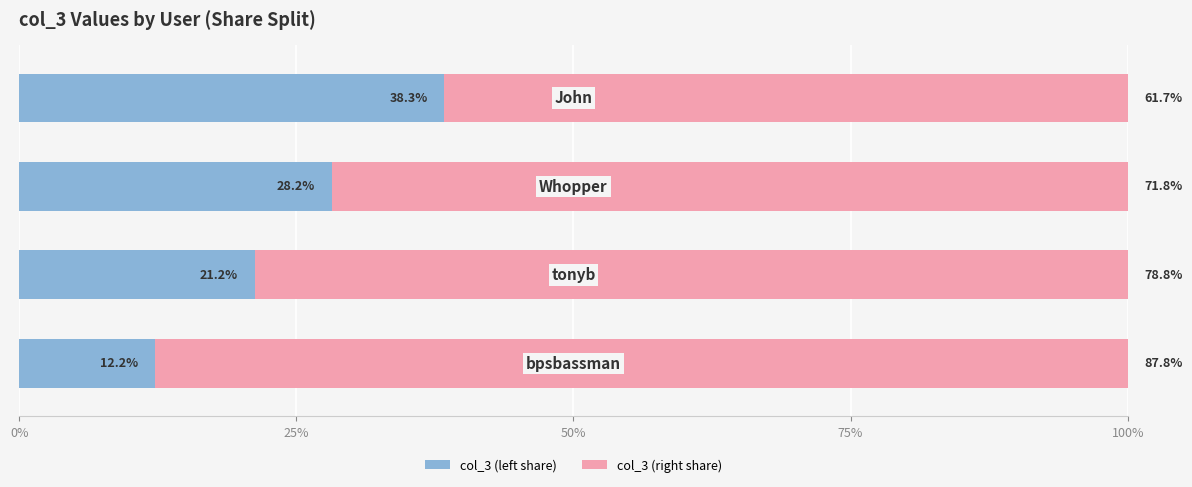

What is the minimum value for col_3 (left share)?

12.2